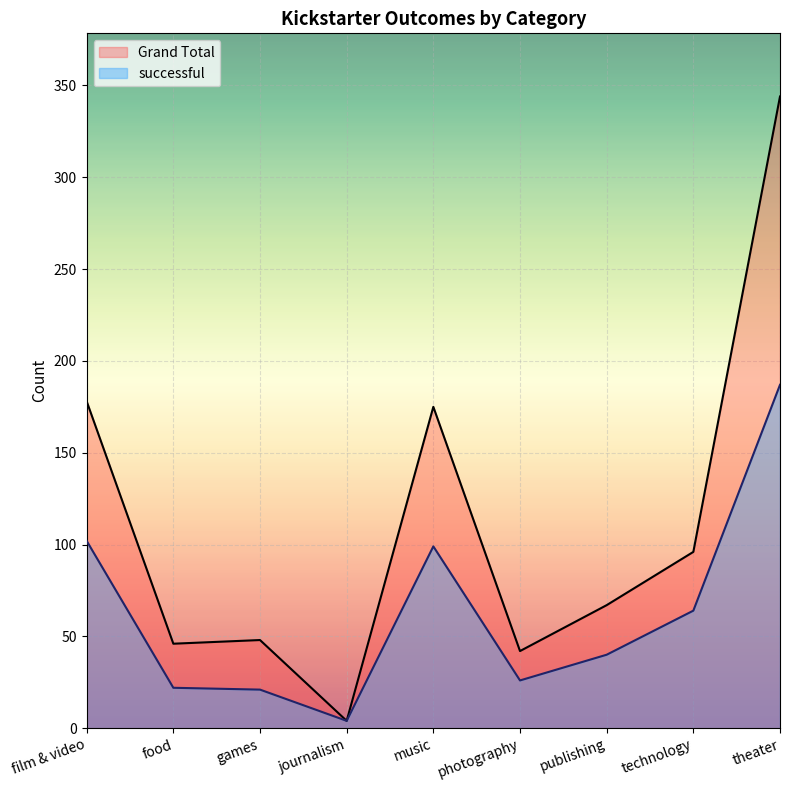

What is the total value across all series at publishing?

107